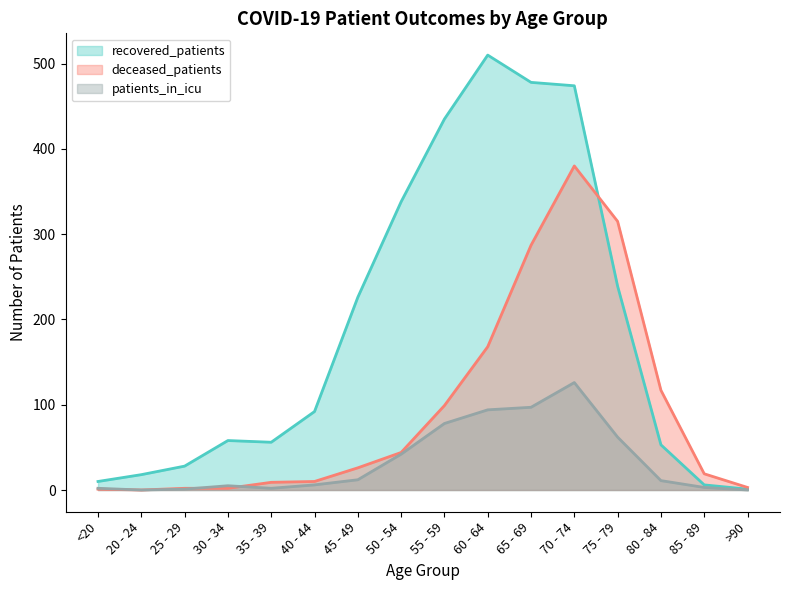

Rank the series by their average value, from highest to lowest.

recovered_patients, deceased_patients, patients_in_icu